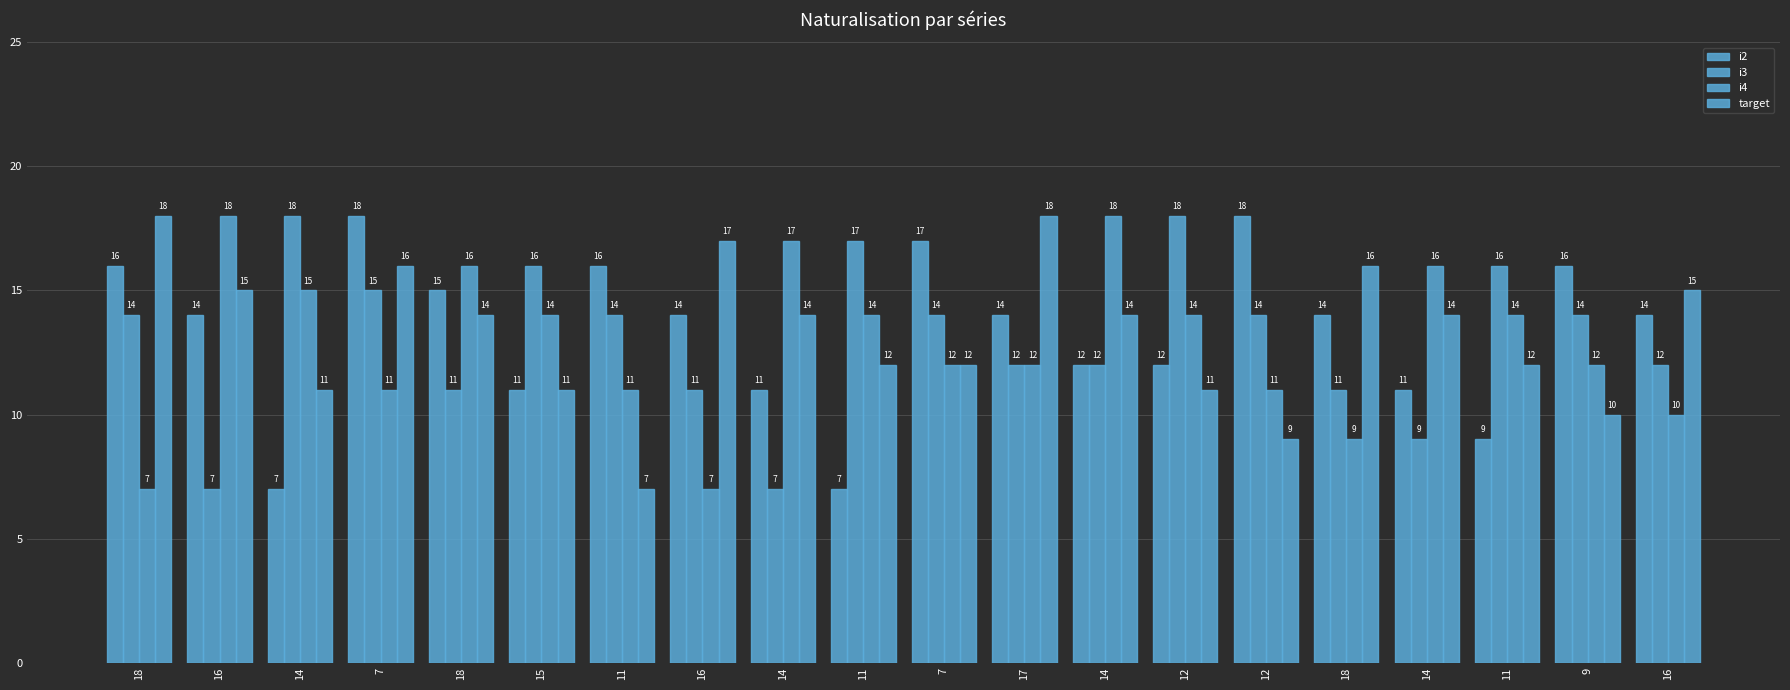

How many values in the i2 series are below 14?

8